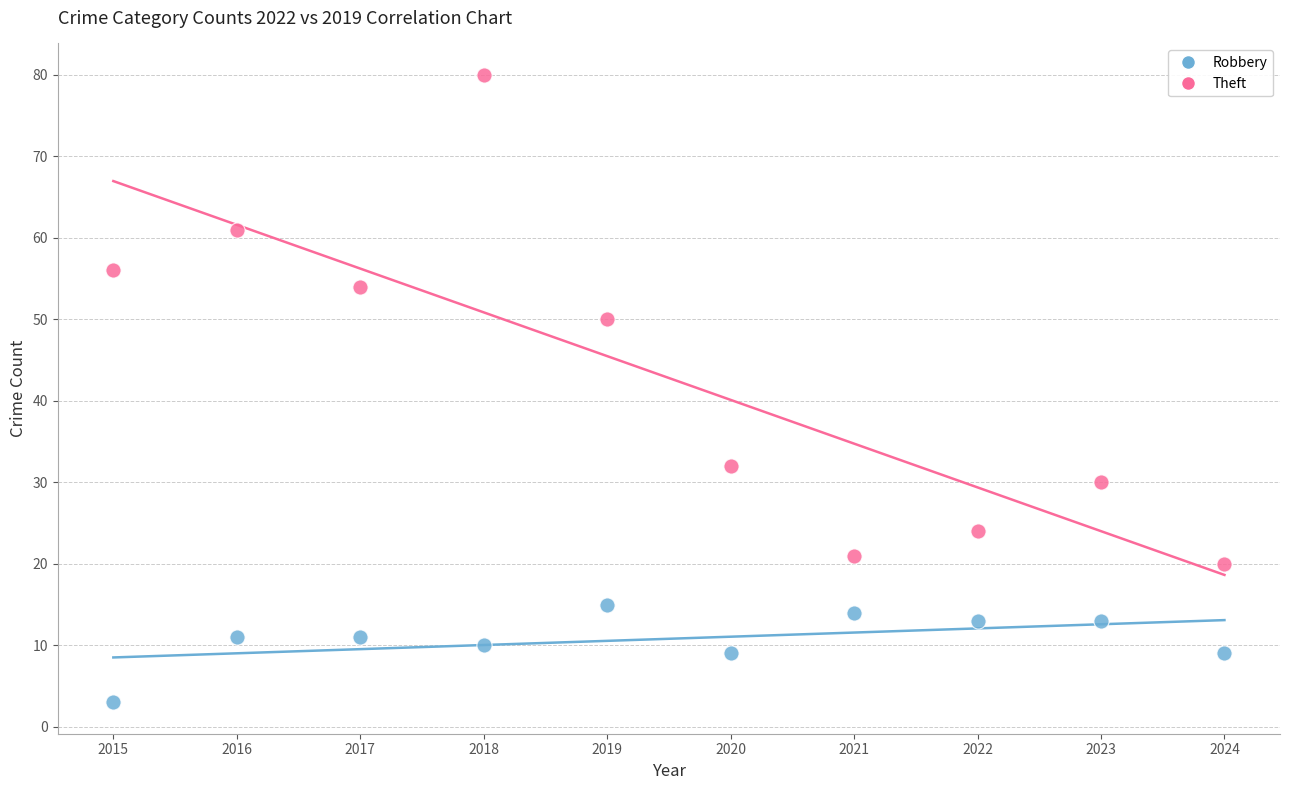

Which series contains the highest Y value?

Theft